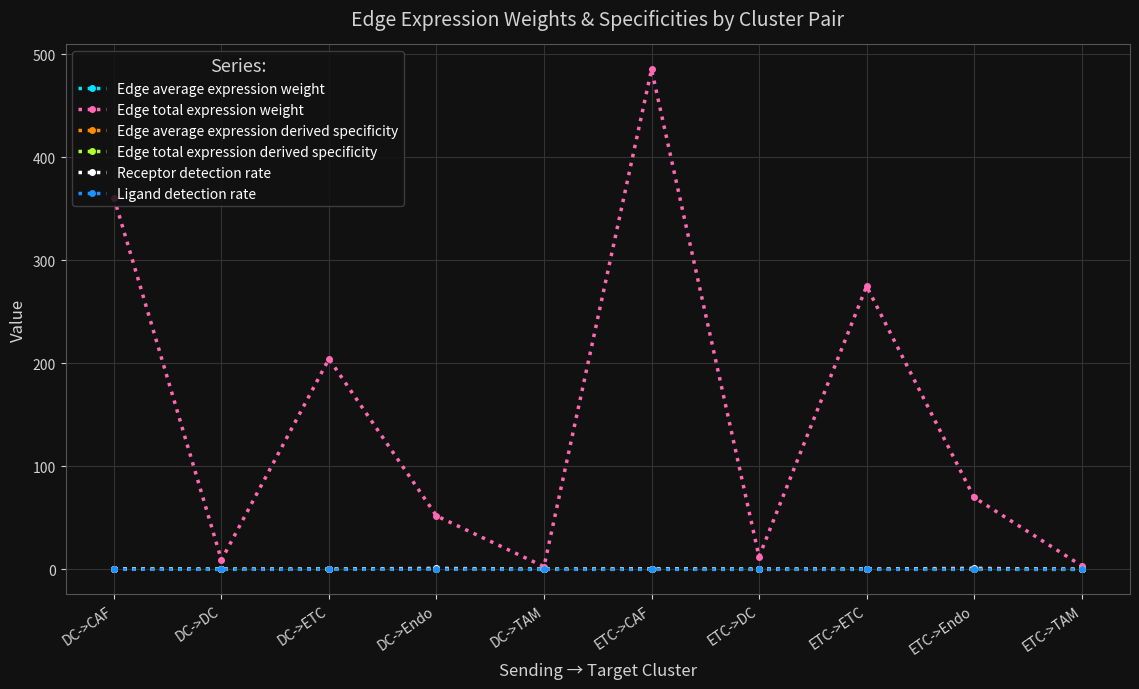

Does the chart have visible grid lines?

Yes